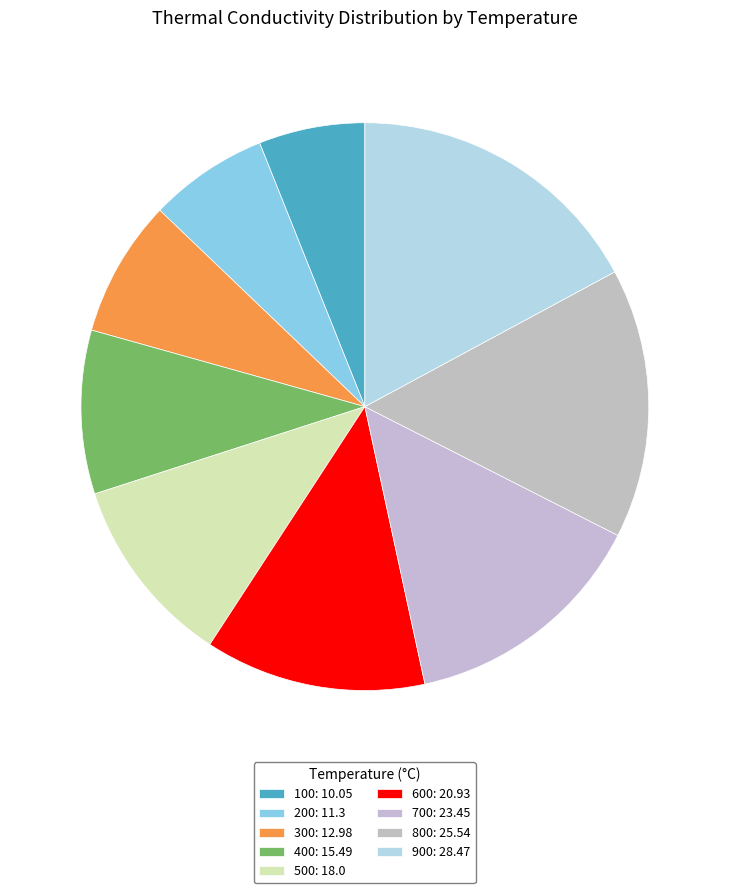

Approximately how many times larger is the value at 800 compared to 700?

1.1